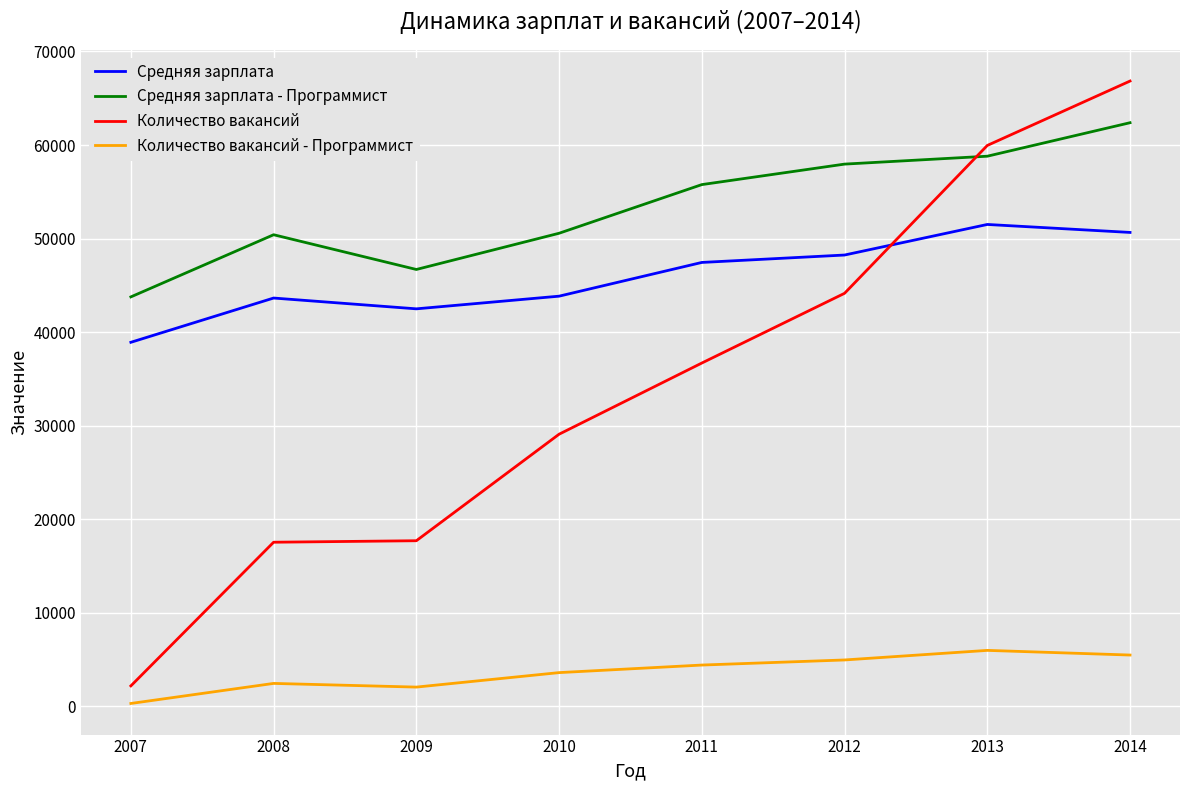

What is the lowest value of the Средняя зарплата series?

38916